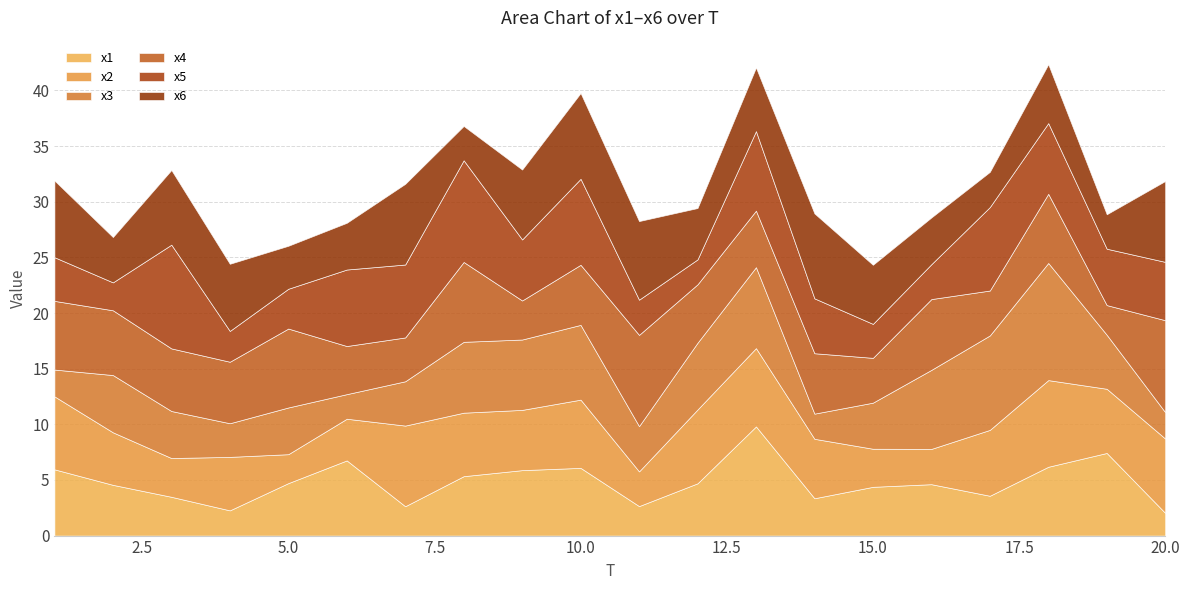

What is the sum of all x3 values?

101.7